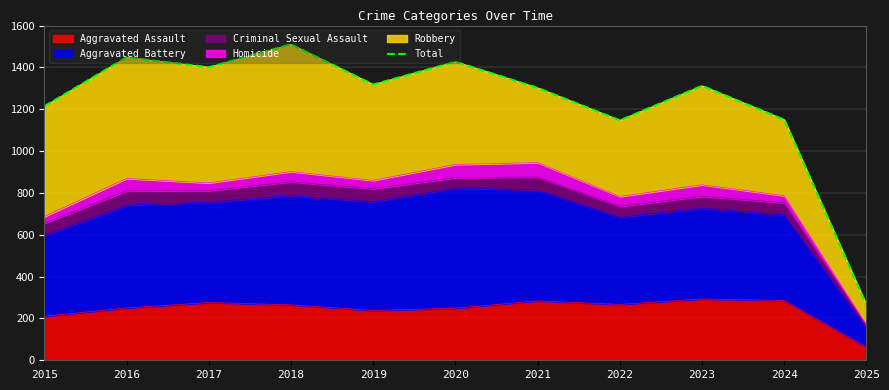

Approximately how many times larger is the value at 2024 compared to 2015?

0.9